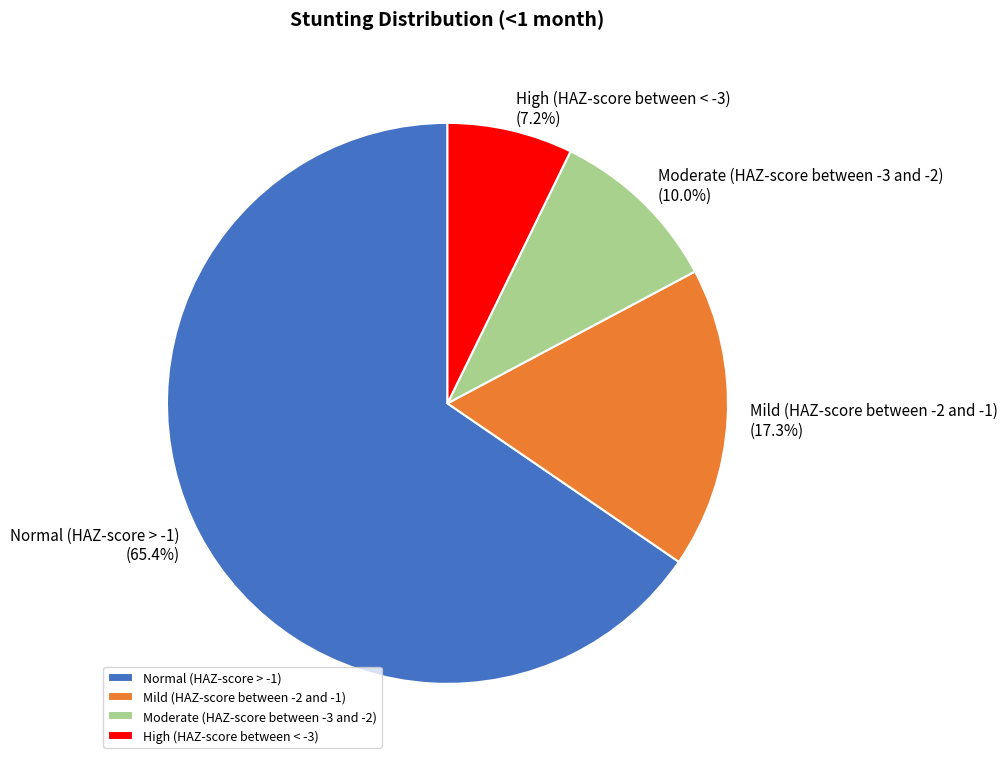

Which category has the smallest portion of the pie?

High (HAZ-score between < -3)